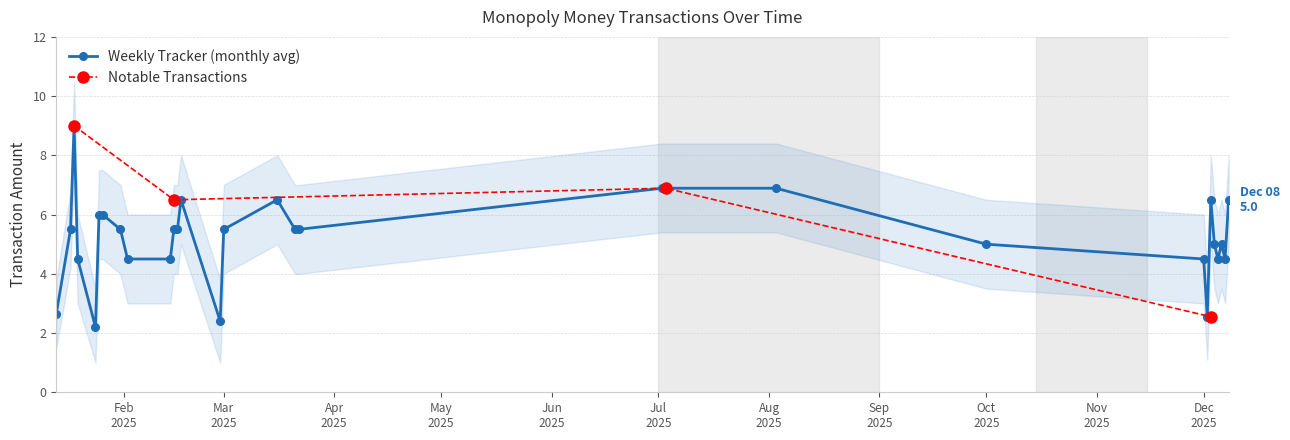

True or false: Weekly Tracker (monthly avg) has more than 0 points higher than both neighbors.

True